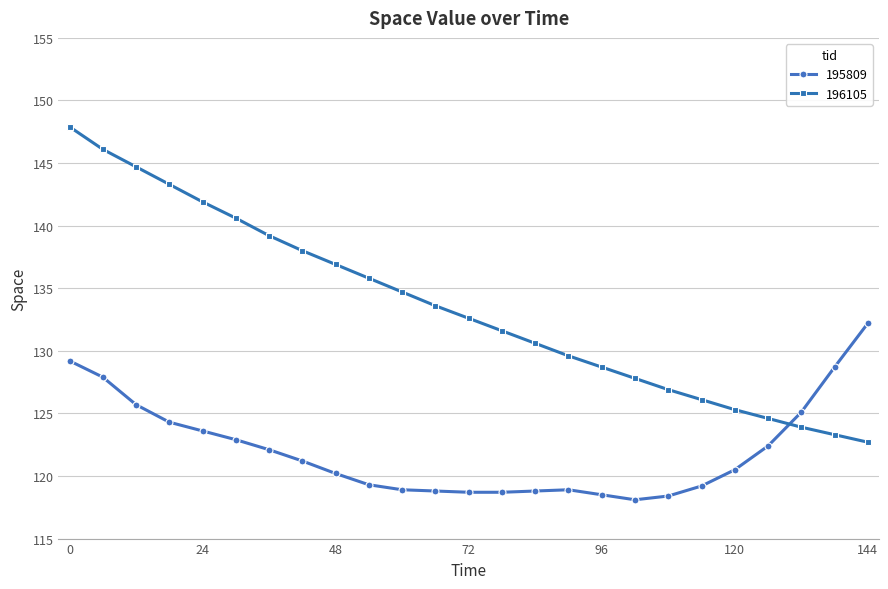

Rank the series by their maximum value, from lowest to highest.

195809, 196105